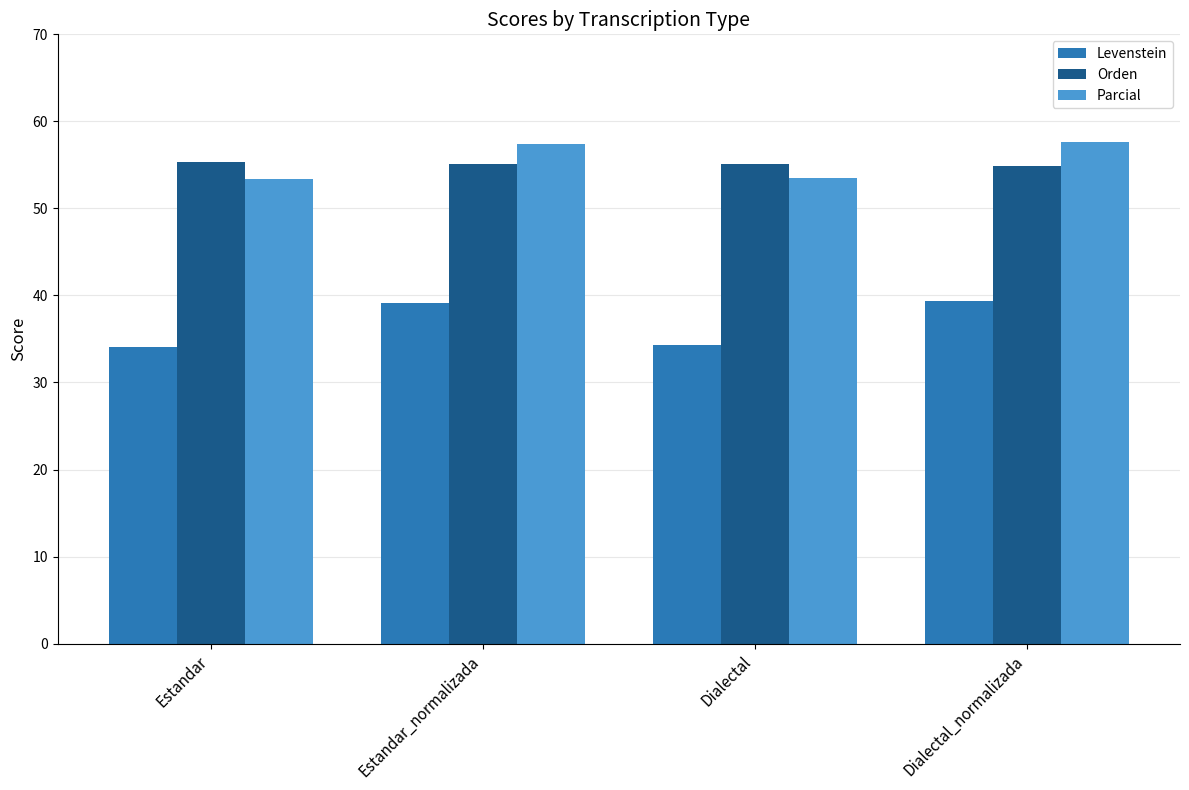

What is the total value across all series at Estandar_normalizada?

151.7